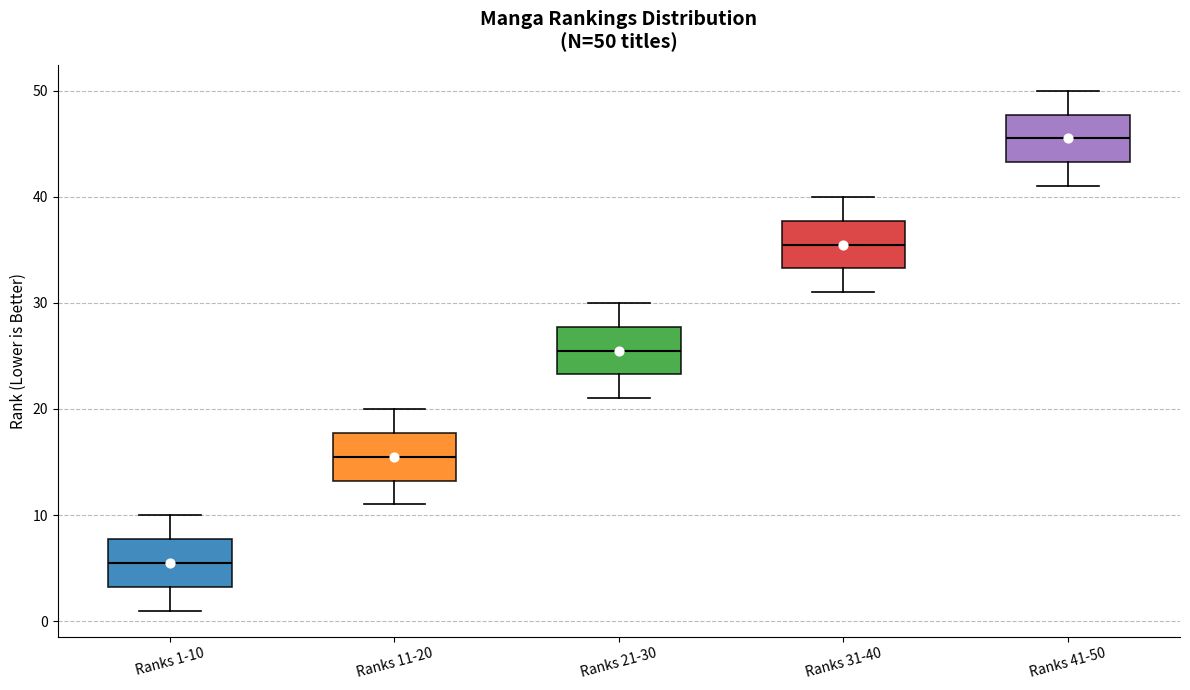

Which box has the highest median line?

Ranks 41-50